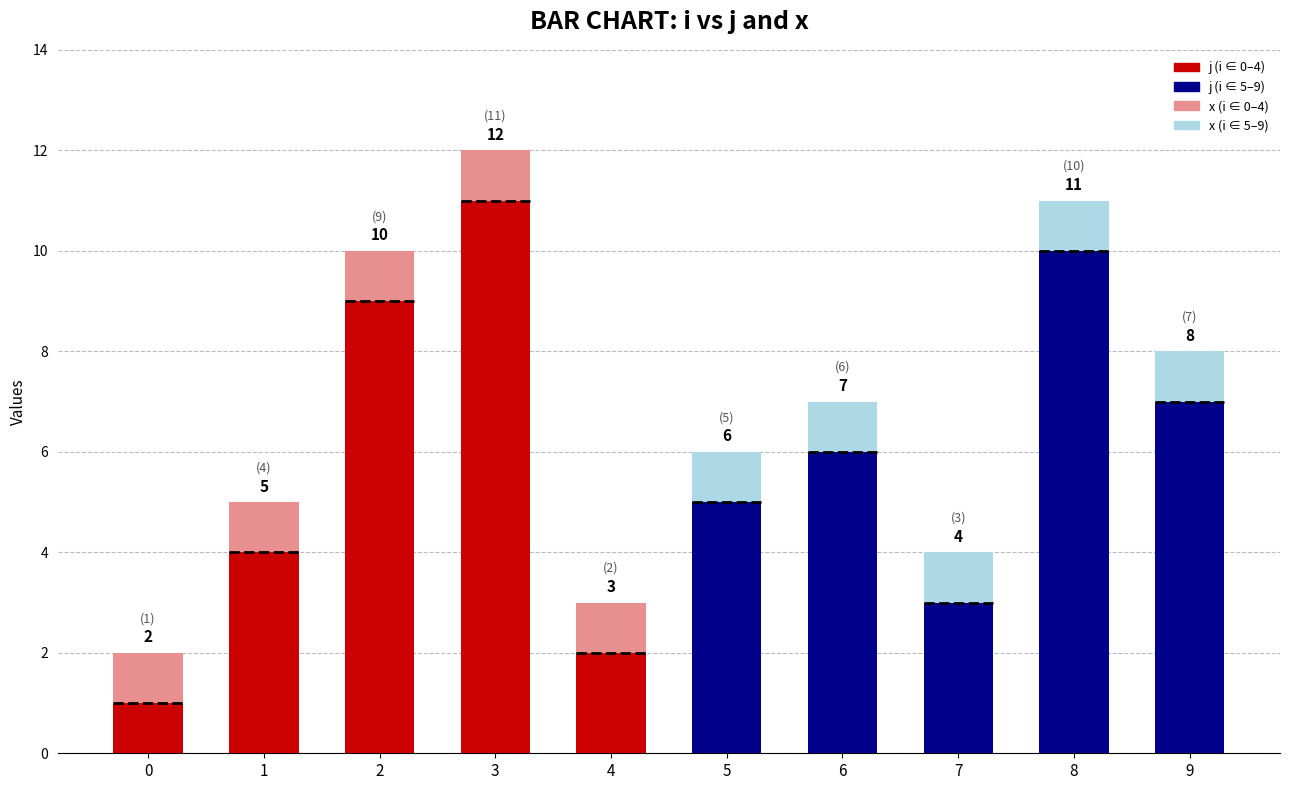

What is the total value across all series at 8?

11